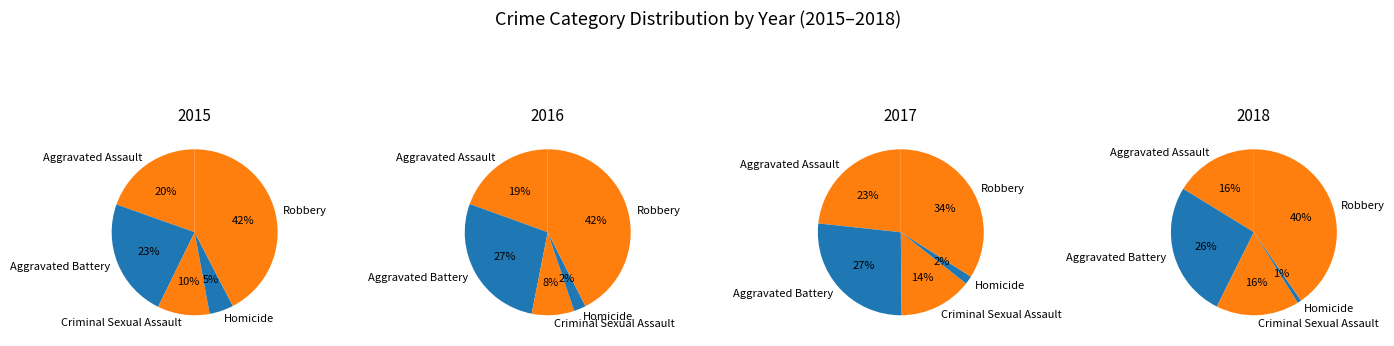

Combined, what portion of the pie is Criminal Sexual Assault and Robbery?

52.5%